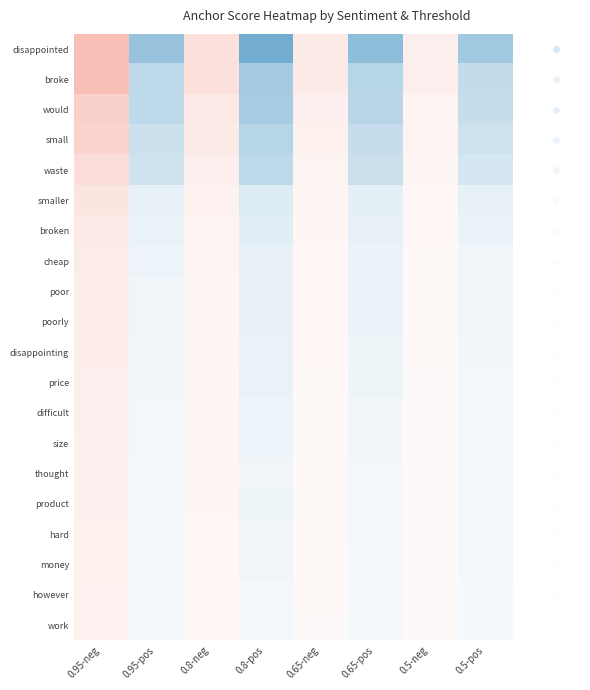

List the series in order of their peak value, highest first.

disappointed, broke, would, small, waste, smaller, broken, cheap, poor, poorly, disappointing, price, difficult, size, product, hard, thought, money, however, work